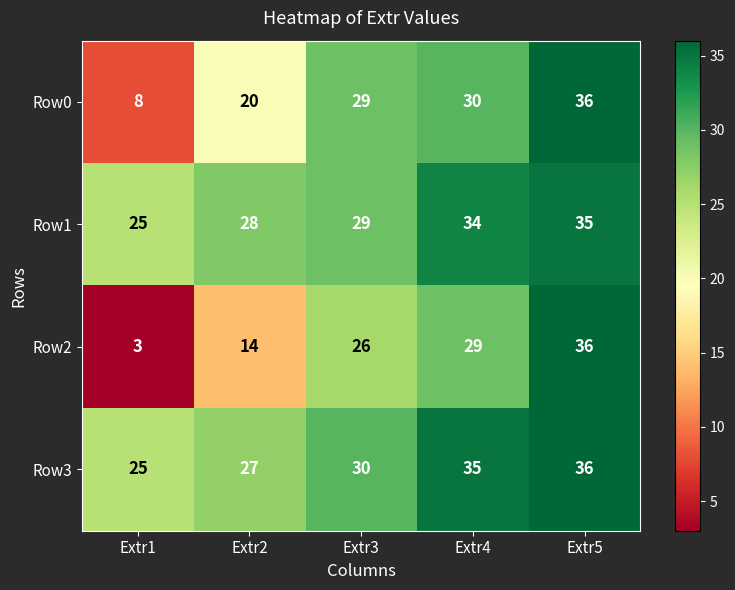

What is the average value of the Row0 series?

25